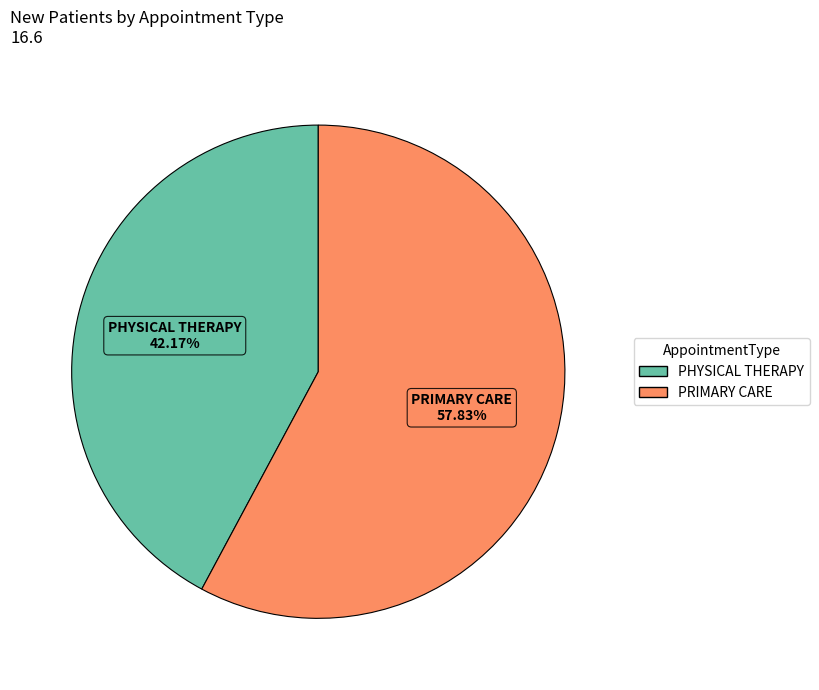

How many slices are in this pie chart?

2